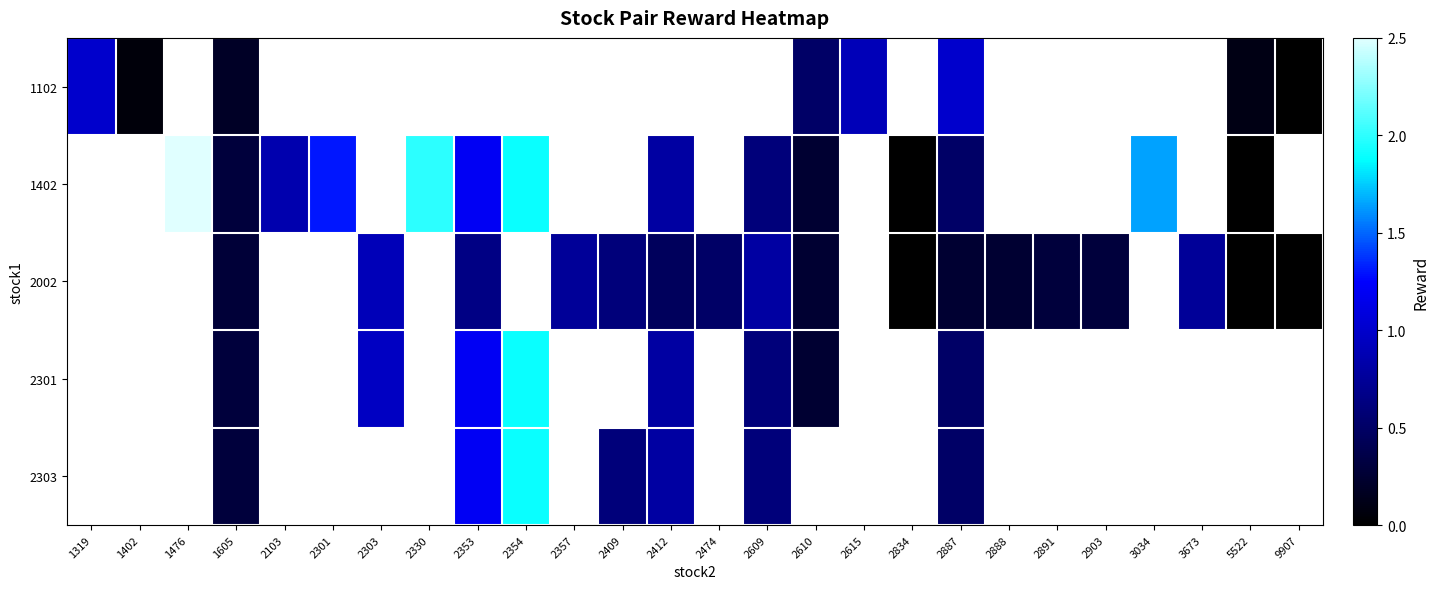

At which label is 1102 closest to 0?

9907